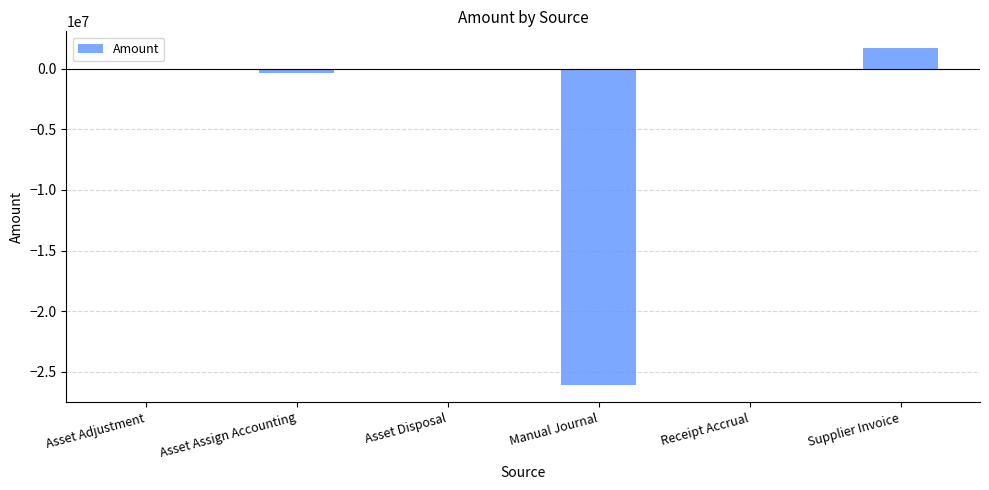

What is the greatest value displayed?

1704959.8